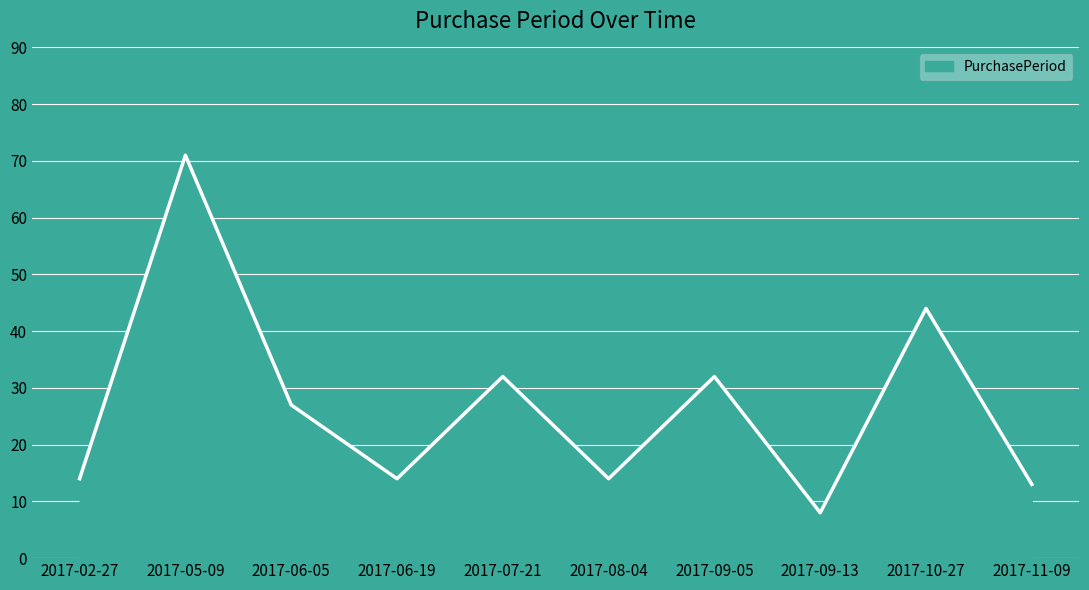

What position from the right is 2017-07-21?

6